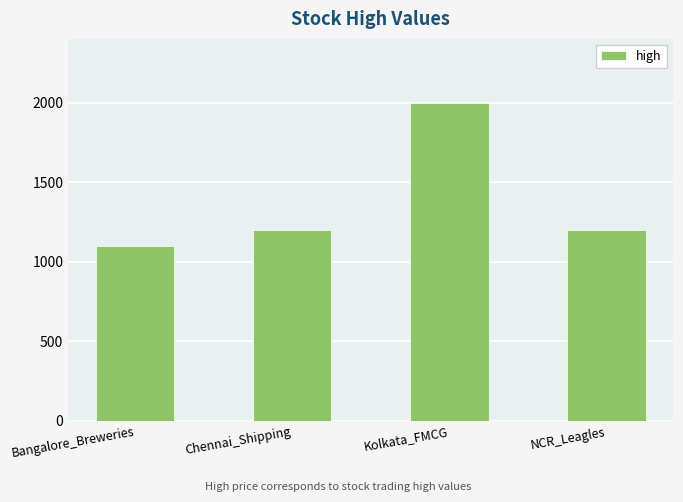

What is the label of the 1st bar from the right?

NCR_Leagles